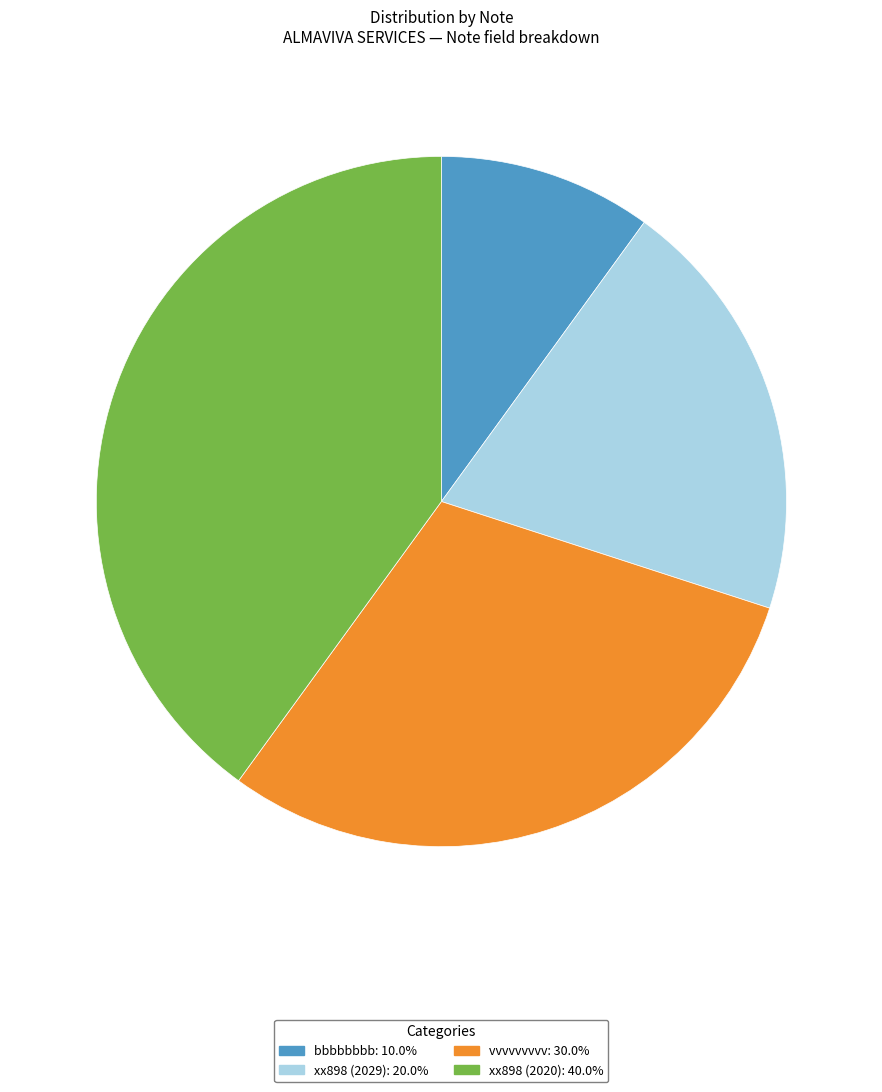

What is the ratio of the value at xx898 (2029) to the value at xx898 (2020)?

0.5